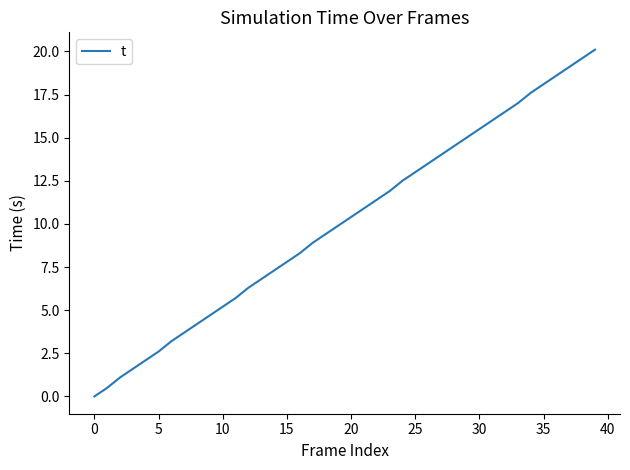

What is the difference between the maximum and minimum values?

20.1